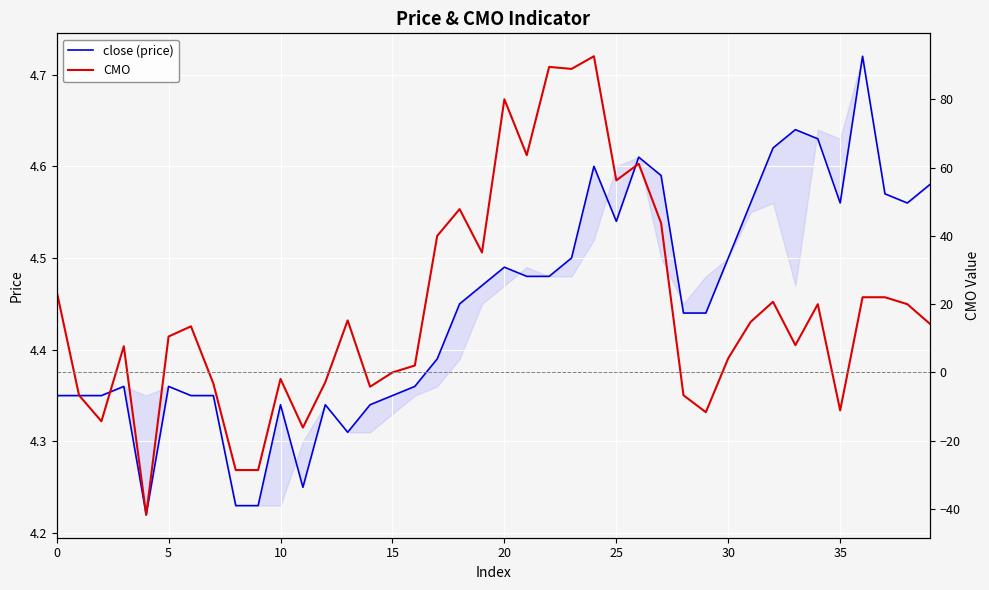

After their last crossing, which series has the higher values: CMO or close?

CMO